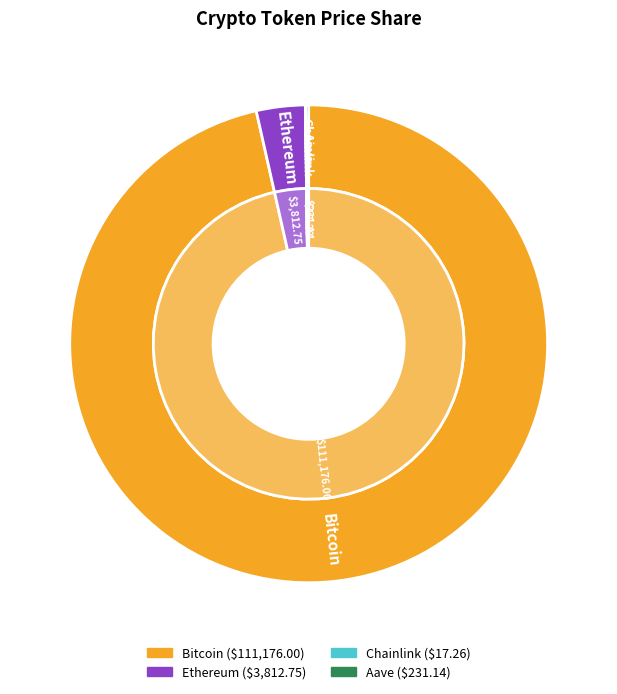

True or false: Chainlink accounts for 0% of the total.

True